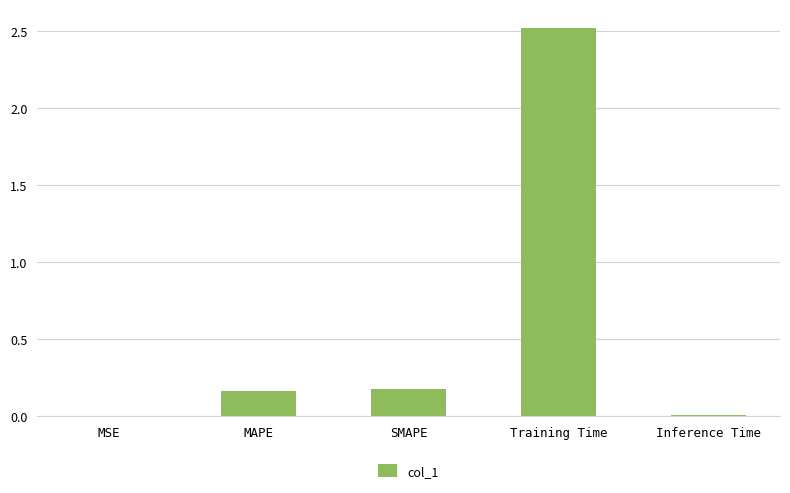

Are the bars horizontal?

No